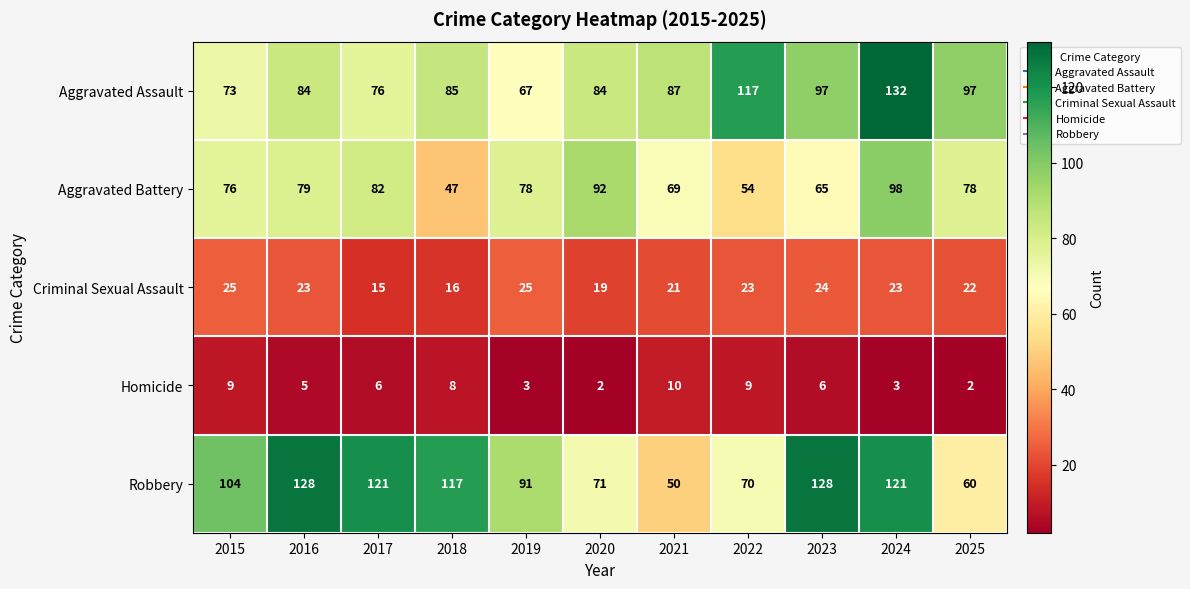

List the series in order of their peak value, lowest first.

Homicide, Criminal Sexual Assault, Aggravated Battery, Robbery, Aggravated Assault